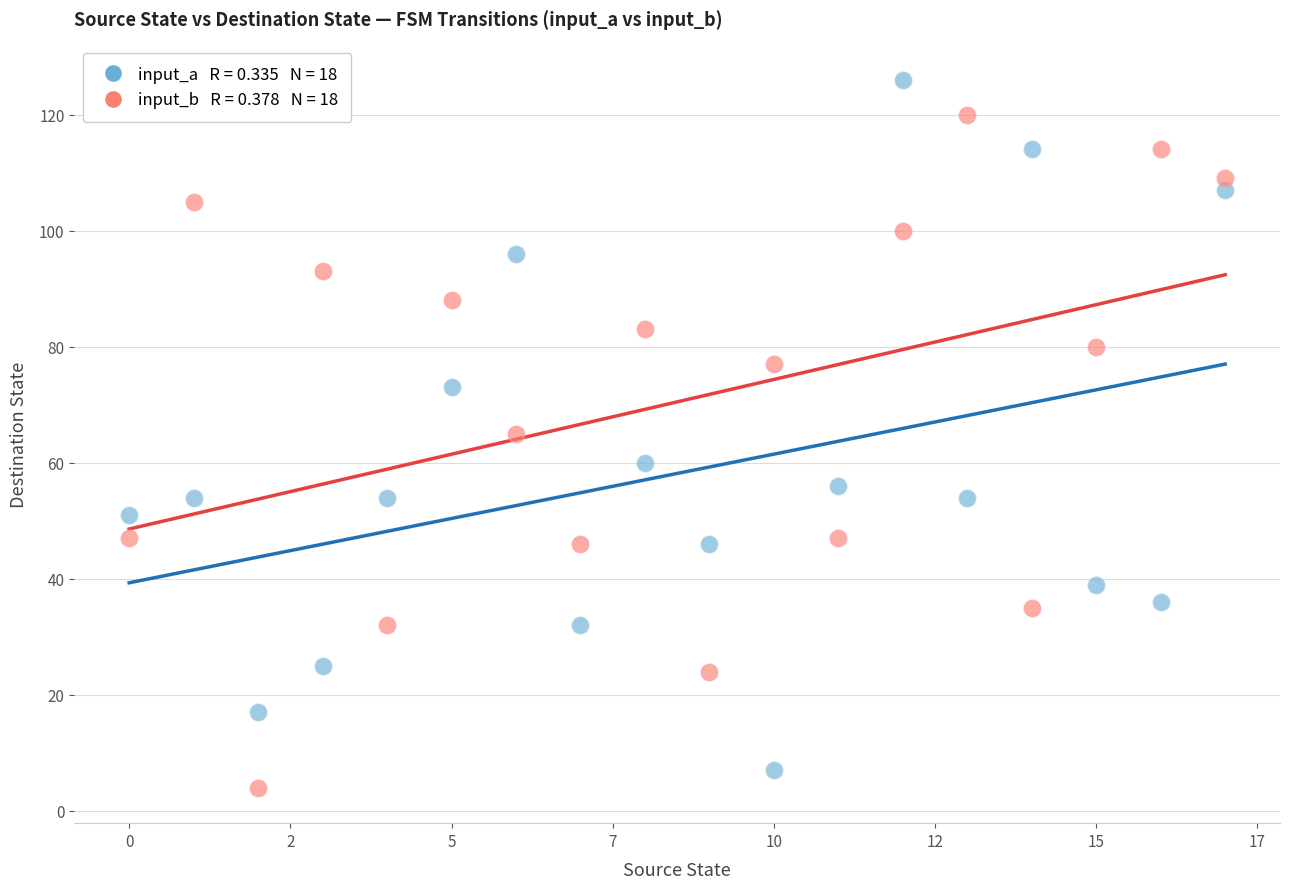

Across all data points, what is the range of Y values (max minus min)?

122